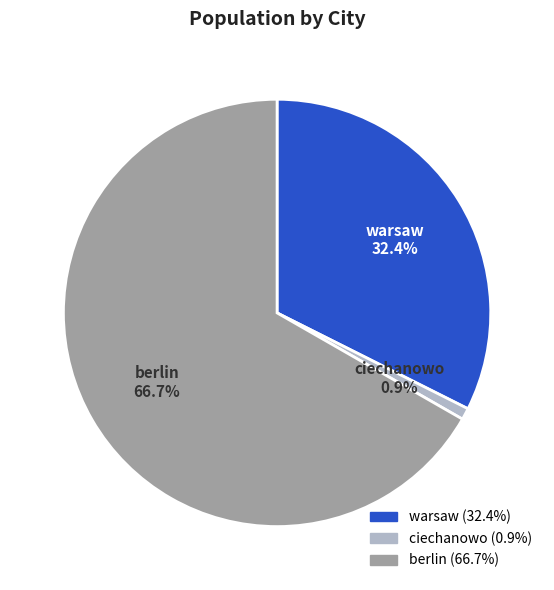

Approximately how many times larger is the value at berlin compared to ciechanowo?

76.1